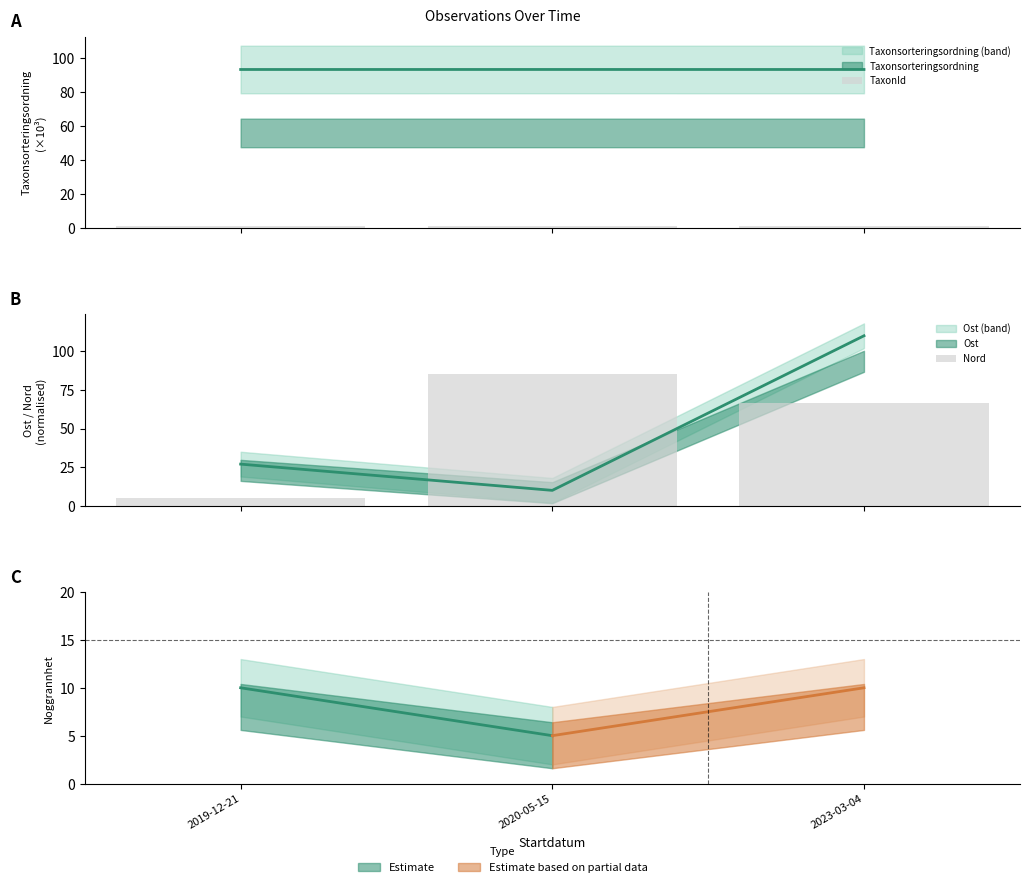

Which category has the highest value across all series?

2020-05-15